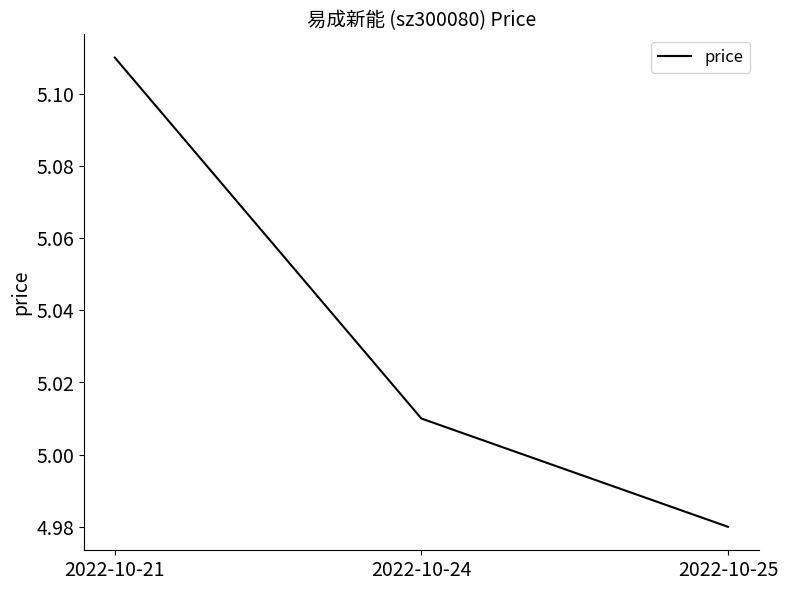

Rank the categories by value from highest to lowest.

2022-10-21, 2022-10-24, 2022-10-25